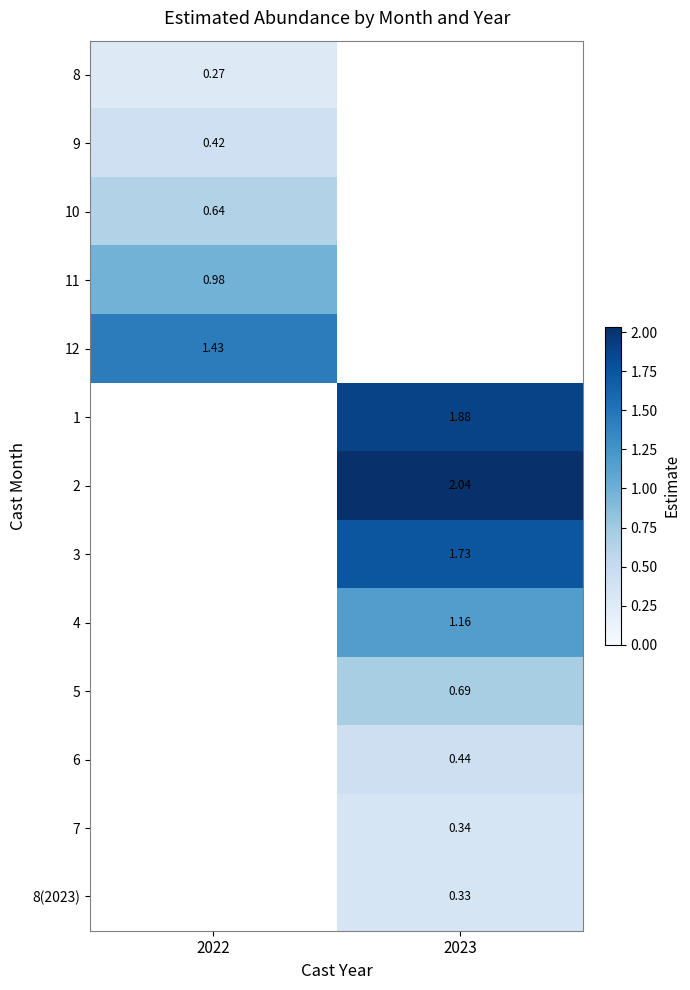

Is the value of 7 at 2023 greater than the value of 2 at 2023?

No